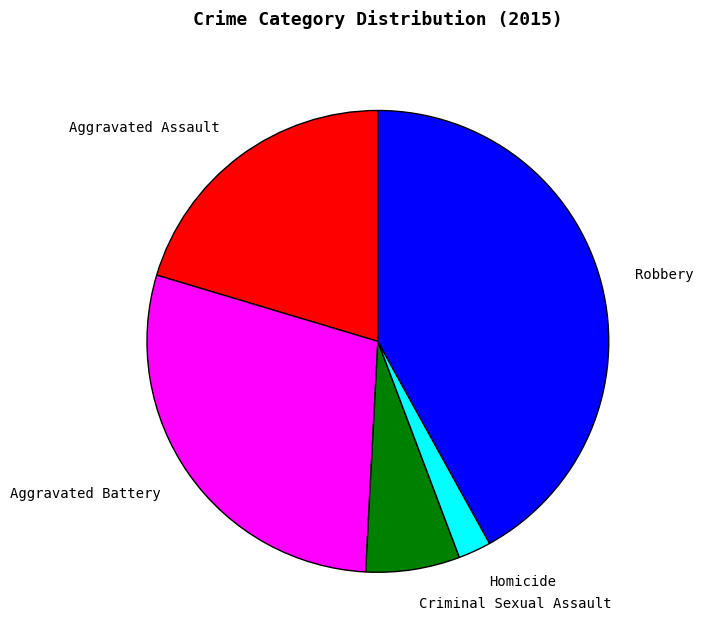

How many segments does this pie chart have?

5